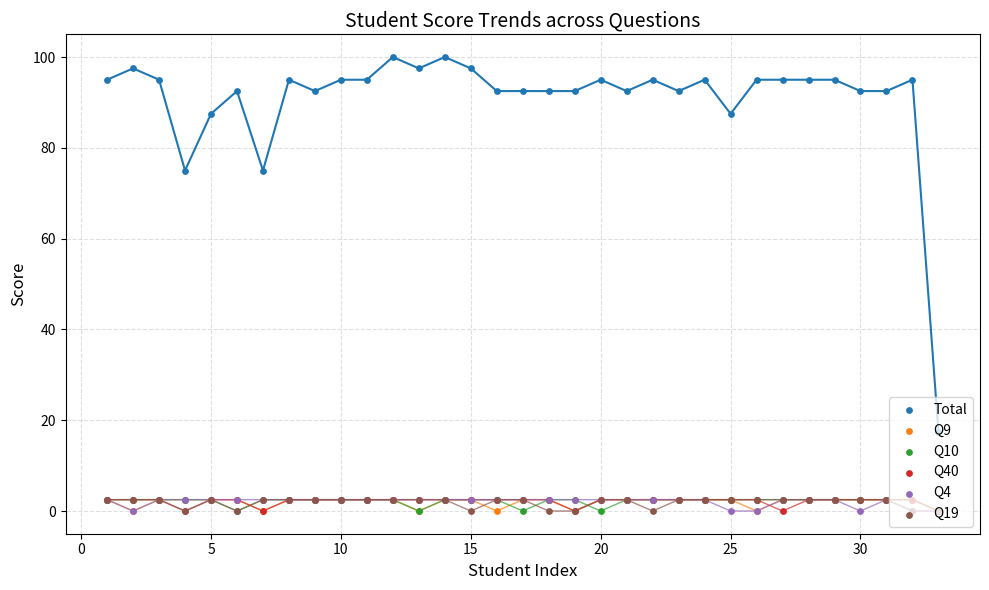

Which series has the largest total across all categories?

Total